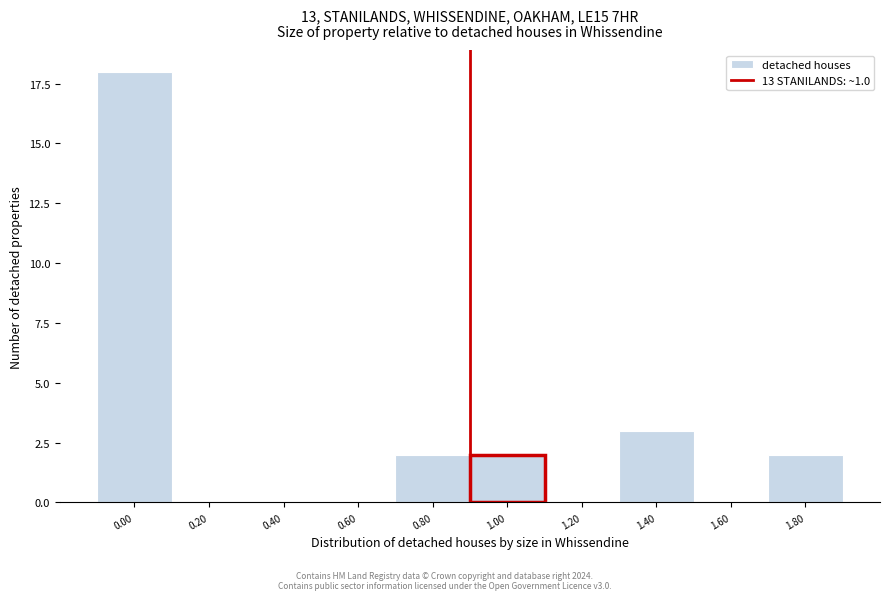

Reading left to right, extract all data points from this chart.

0.00=18	0.20=0	0.40=0	0.60=0	0.80=2	1.00=2	1.20=0	1.40=3	1.60=0	1.80=2